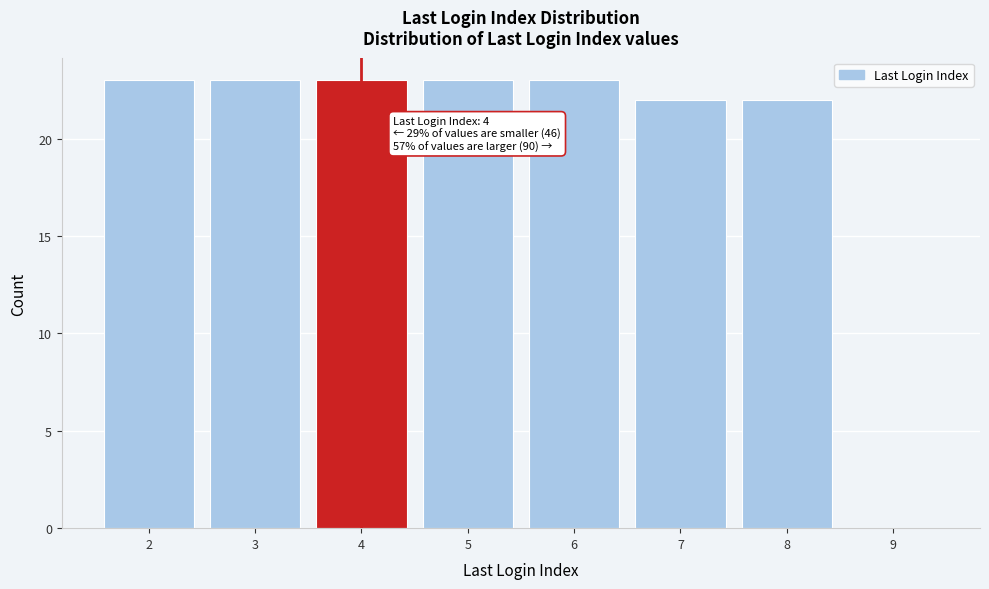

Reading left to right, transcribe all the data shown in this chart.

2=23	3=23	4=23	5=23	6=23	7=22	8=22	9=0